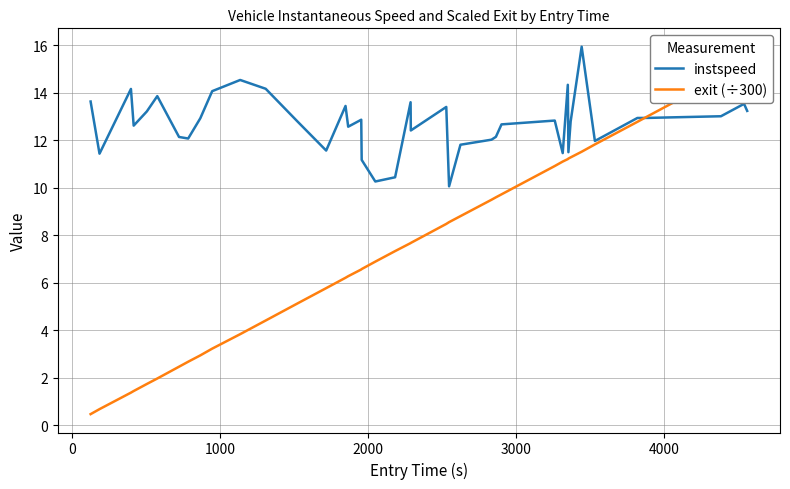

Which series has the largest total across all categories?

instspeed